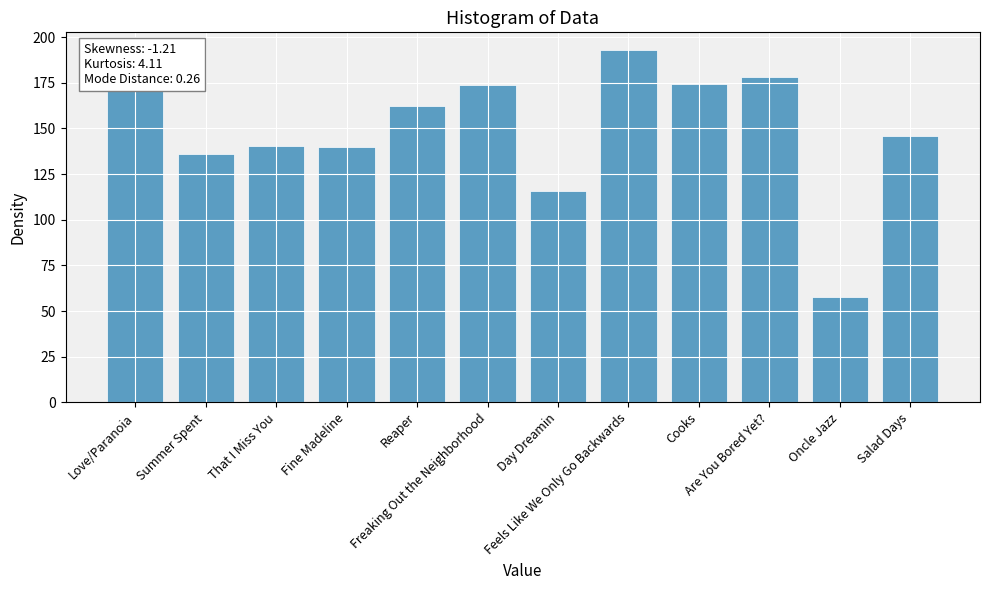

Which category has the lowest value across all series?

Oncle Jazz